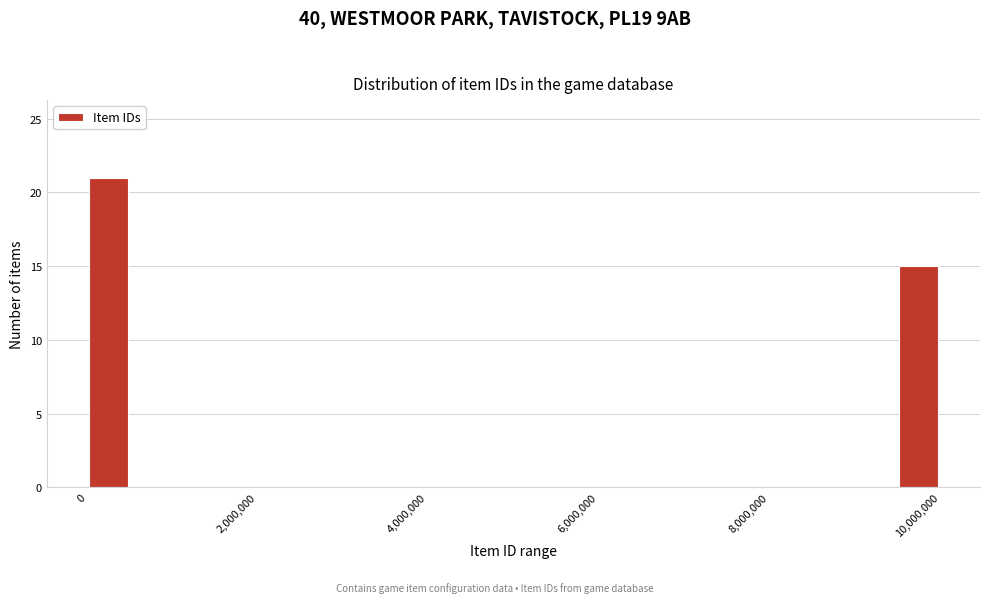

Read against the x-axis, roughly where is the centre of the tallest bar?

200000